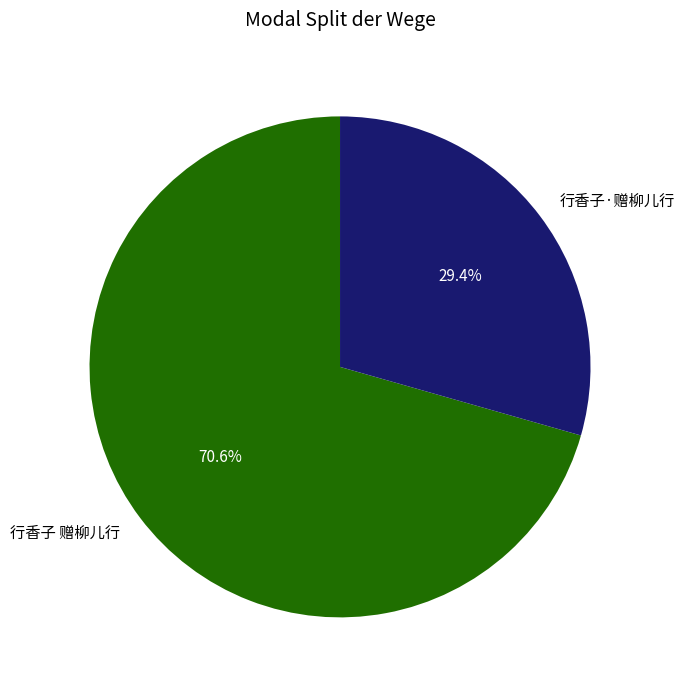

Is the sum of 行香子 赠柳儿行 and 行香子·赠柳儿行 greater than half?

Yes